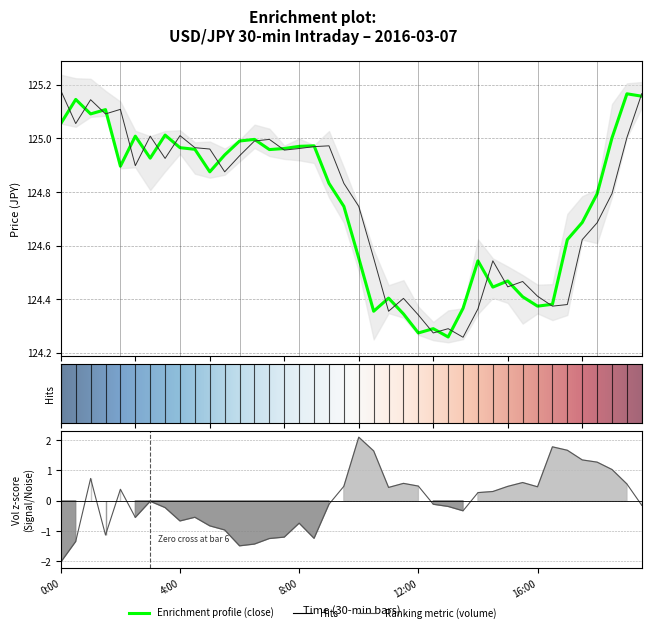

What is the total value across all series at 14:00?

249.2